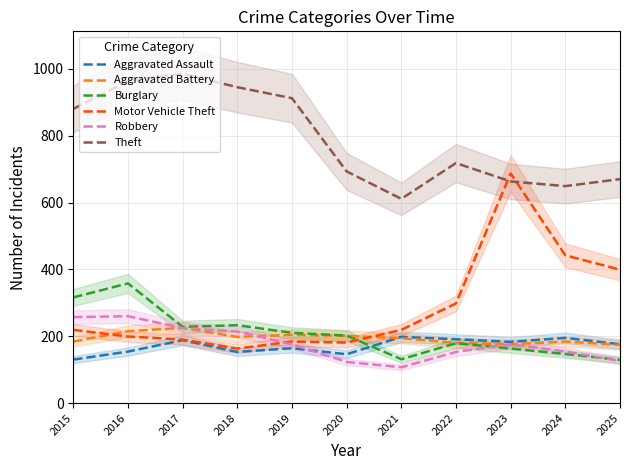

Reading left to right, transcribe all the data shown in this chart.

Aggravated Assault: 130	154	188	153	164	146	198	191	183	195	176
Aggravated Battery: 184	215	225	198	204	201	194	180	176	184	174
Burglary: 316	358	228	233	210	202	131	179	163	147	129
Motor Vehicle Theft: 219	199	190	163	184	181	219	298	687	442	399
Robbery: 257	260	224	214	176	123	107	153	176	154	126
Theft: 880	964	985	945	912	693	611	718	663	649	670